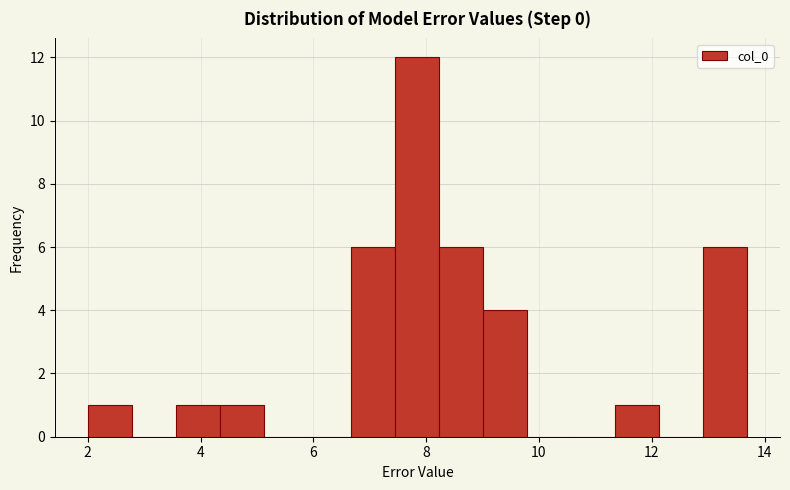

Around what value on the x-axis is the tallest bar? Give the approximate position of its centre, as read against the axis.

7.8